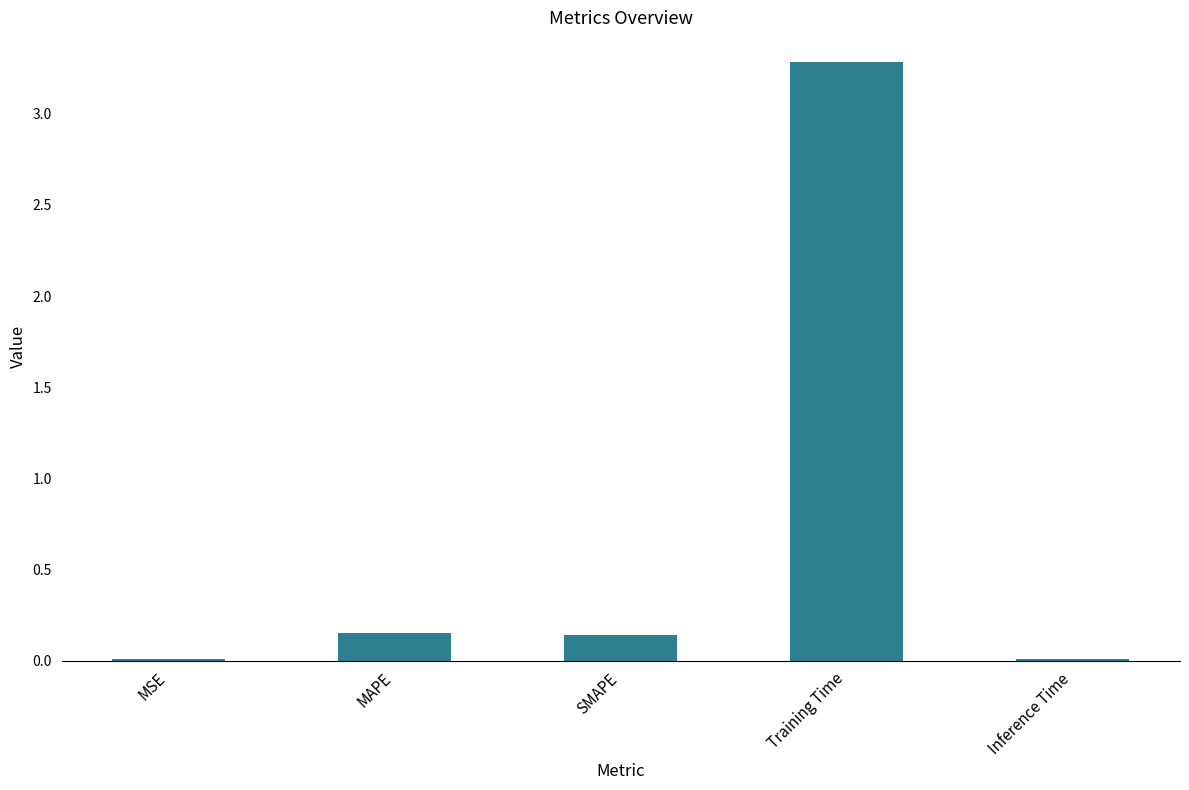

Between MAPE and Training Time, which is larger?

Training Time